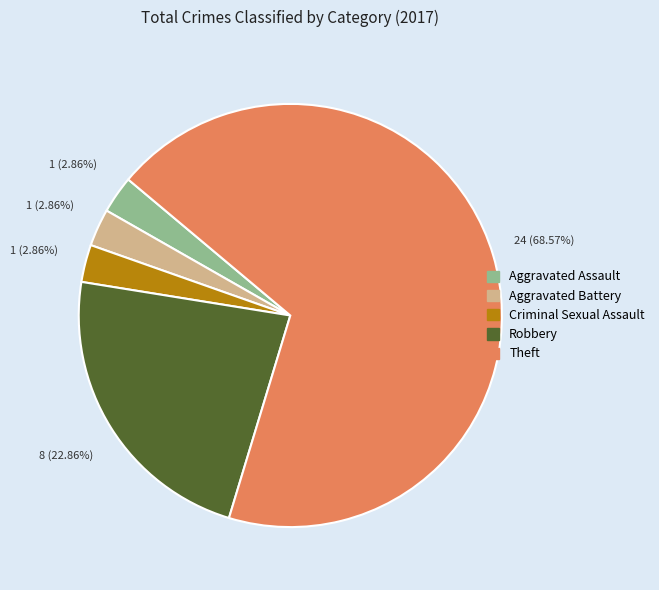

Is there any slice that represents more than half of the pie?

Yes